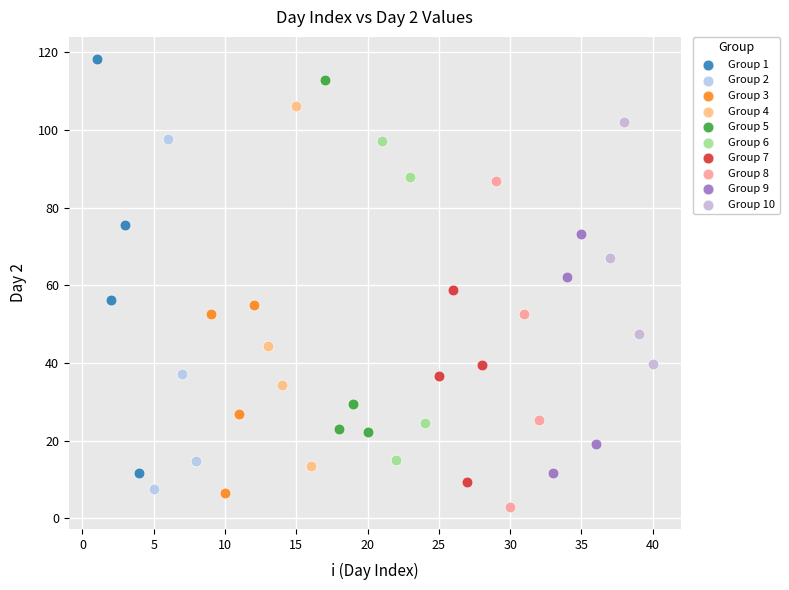

What are all the series names shown in the legend?

Group 1, Group 2, Group 3, Group 4, Group 5, Group 6, Group 7, Group 8, Group 9, Group 10